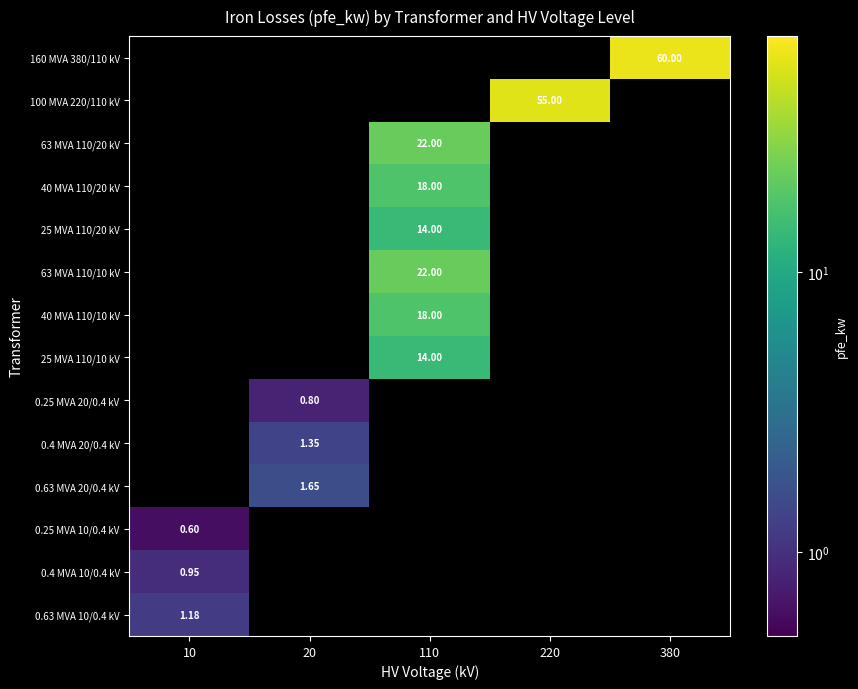

What is the lowest value of the 0.25 MVA 10/0.4 kV series?

0.6